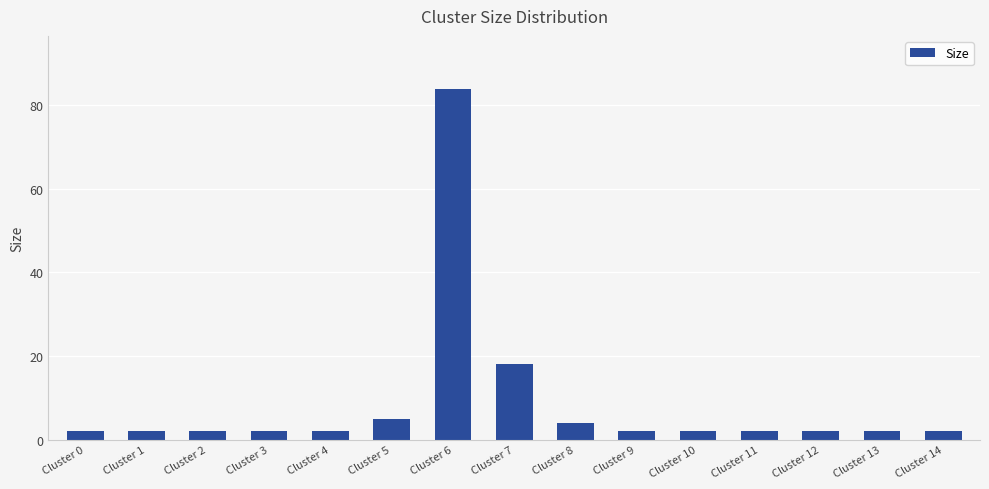

The value at Cluster 6 is 112. True or false?

False